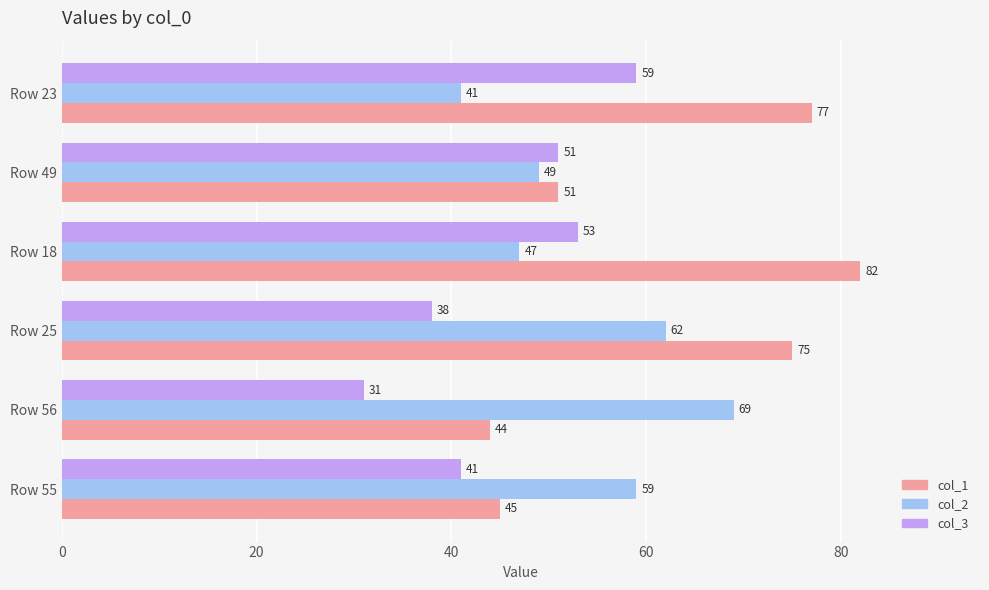

What is the maximum value shown in the chart?

82